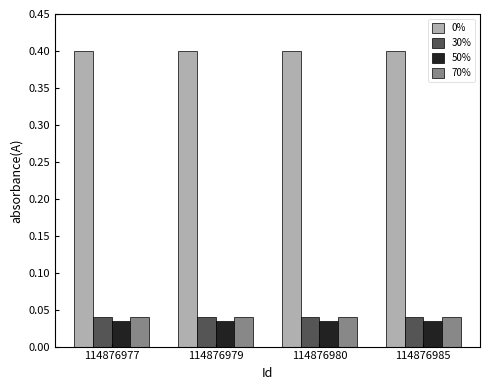

The 0% series shows 0.4 at 114876977. True or false?

True